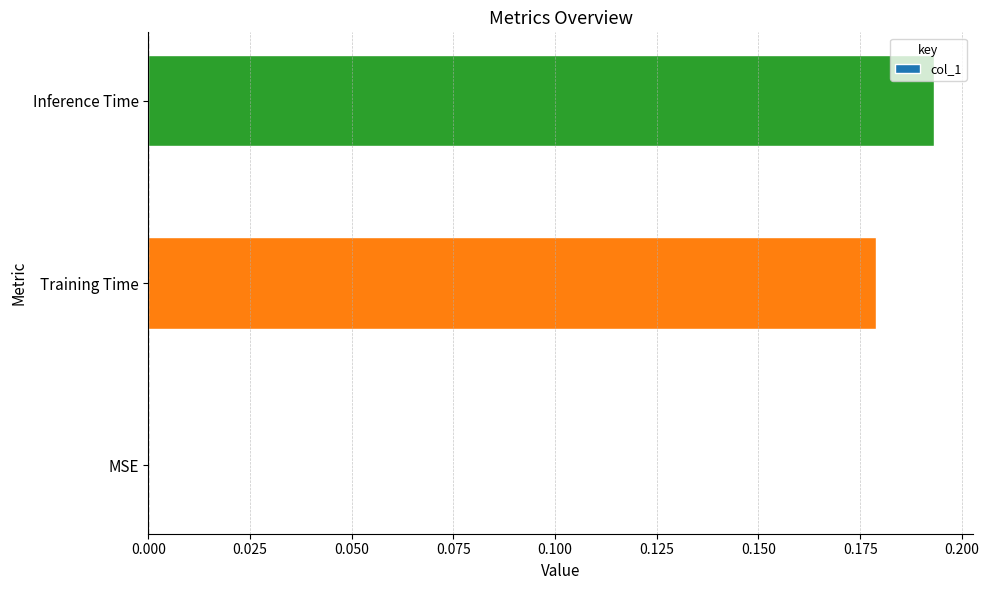

What is the change in value from MSE to Inference Time?

+0.2